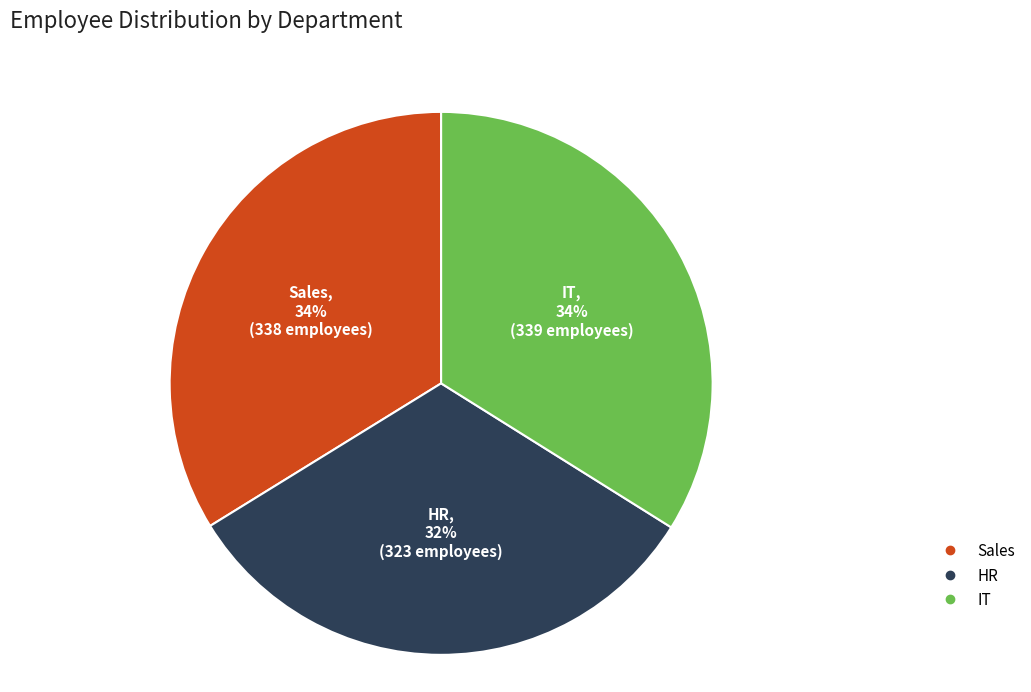

How many segments does this pie chart have?

3